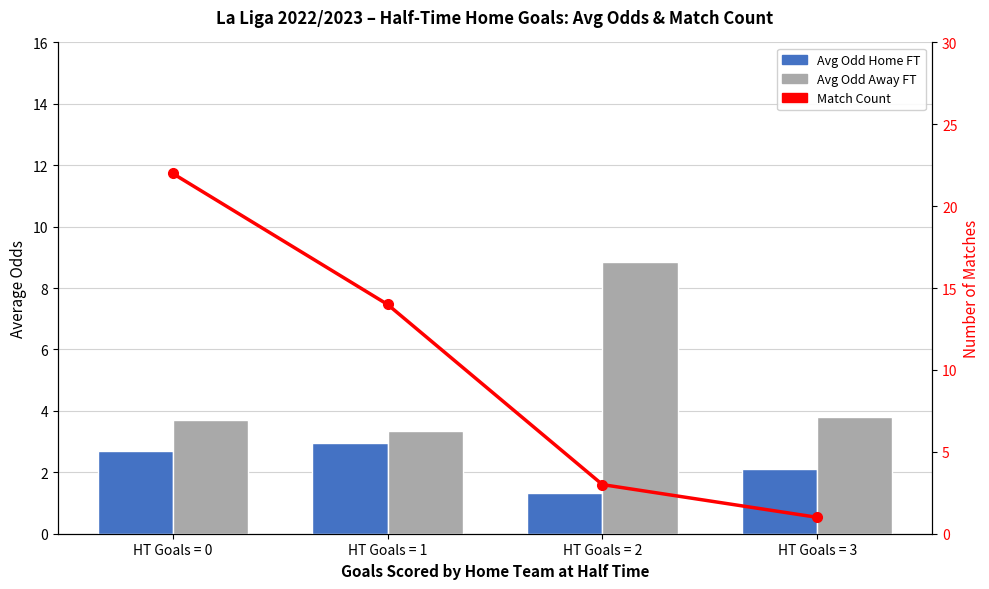

Which series has the largest total across all categories?

Match Count